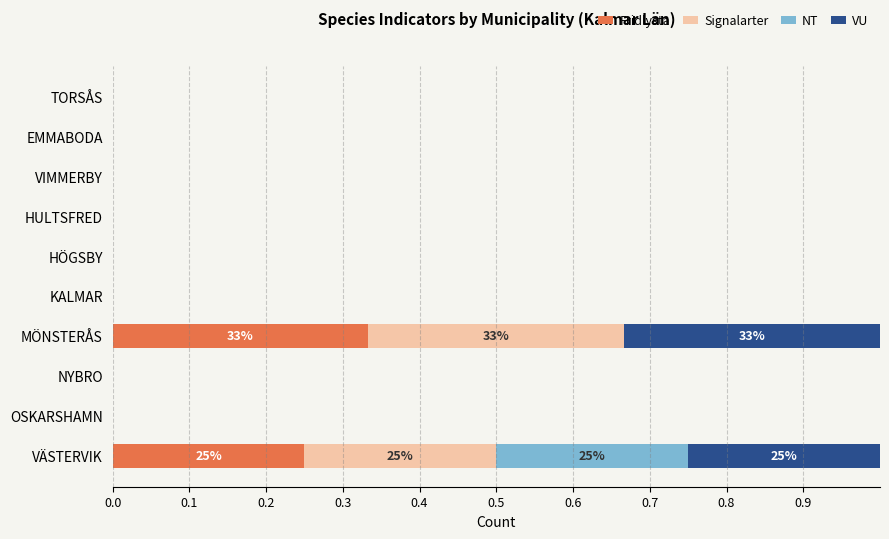

Which category has the highest value in the Fridlysta series?

MÖNSTERÅS